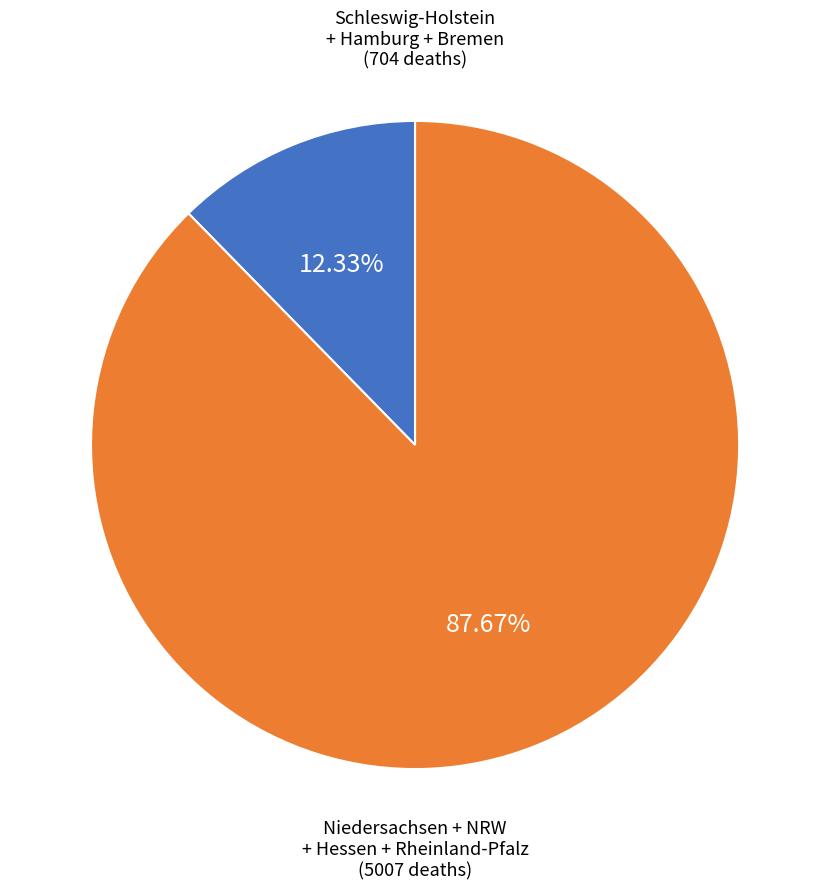

Is there a majority slice in this chart?

Yes